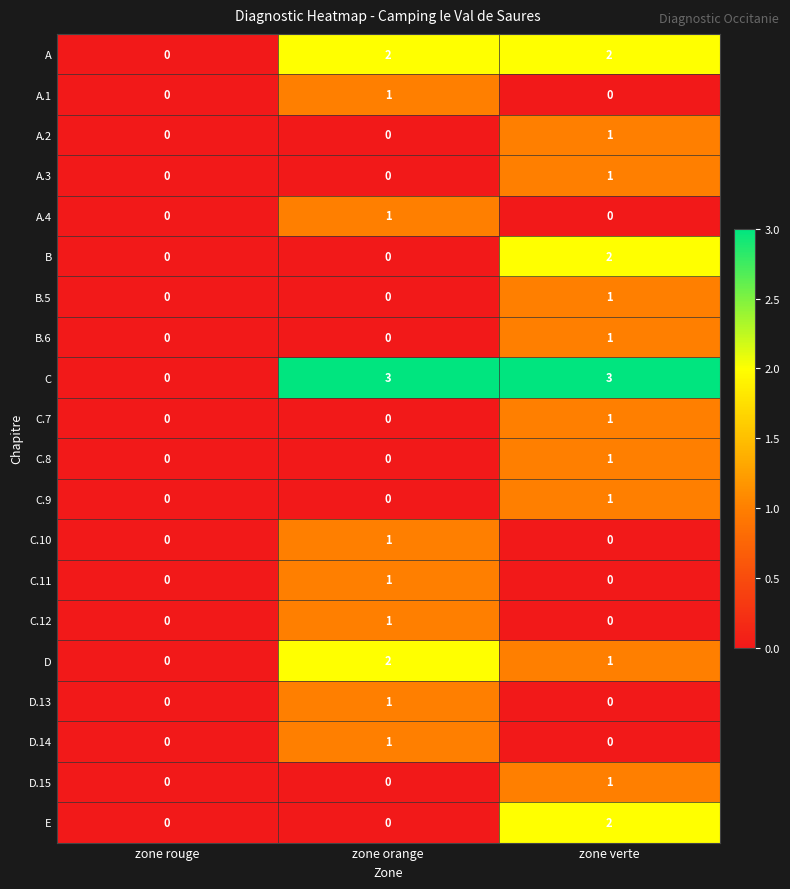

Which series changed the most between zone rouge and zone verte?

C